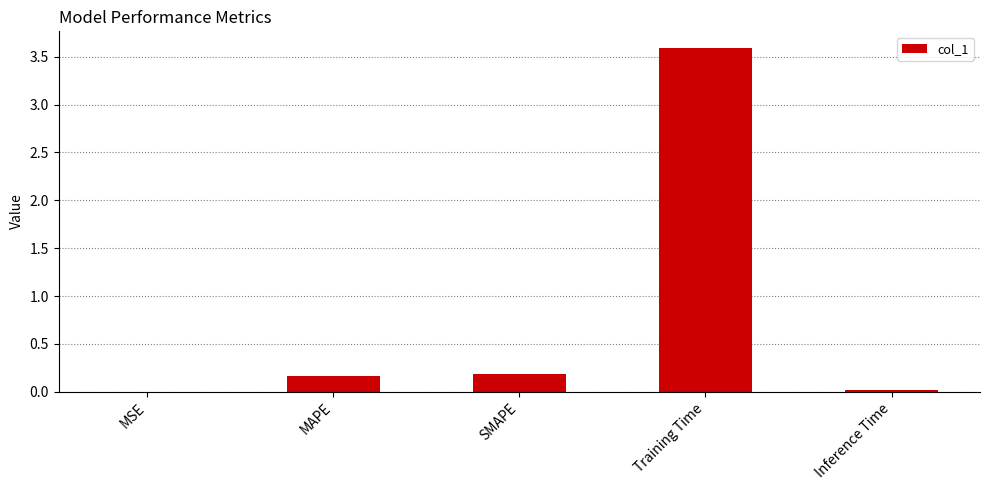

What is the sum of all values?

4.0